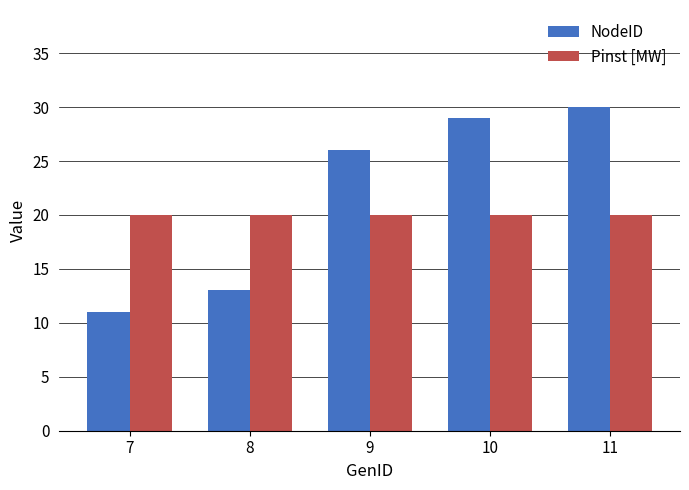

What is the smallest value displayed?

11